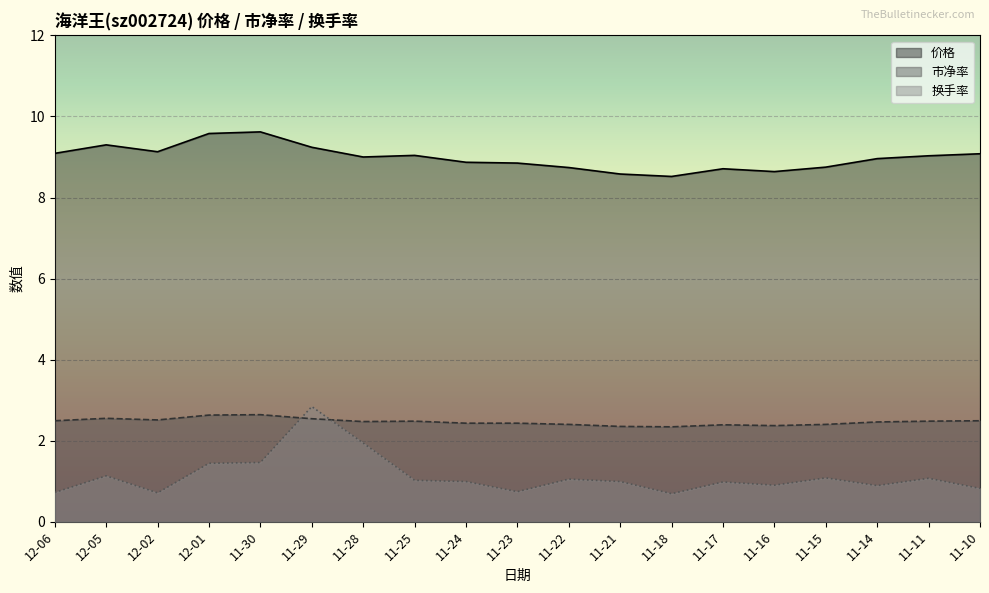

What is the highest value of the 价格 series?

9.6